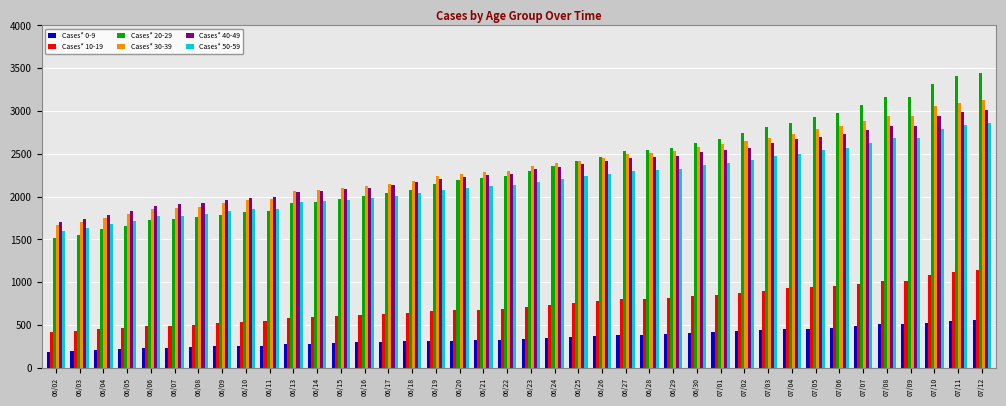

What is the difference between the Cases* 40-49 values at 06/03 and 06/19?

464